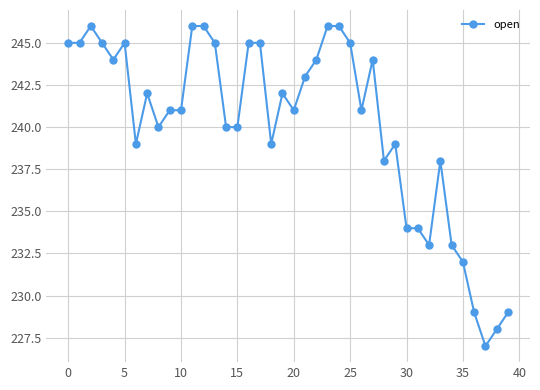

What is the value of the 20th point from the left?

242